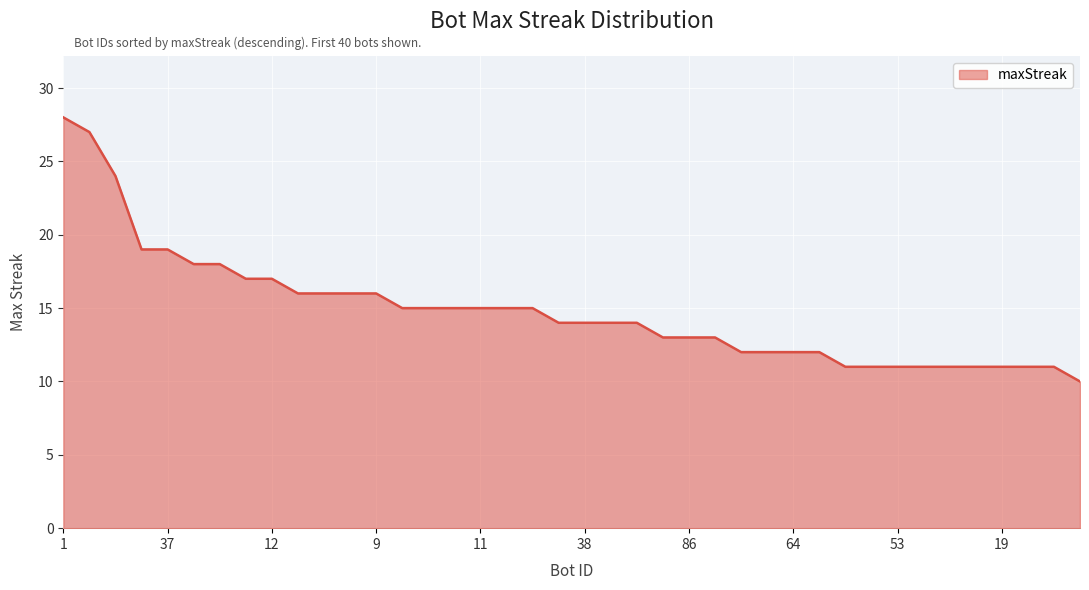

What is the smallest value displayed?

10